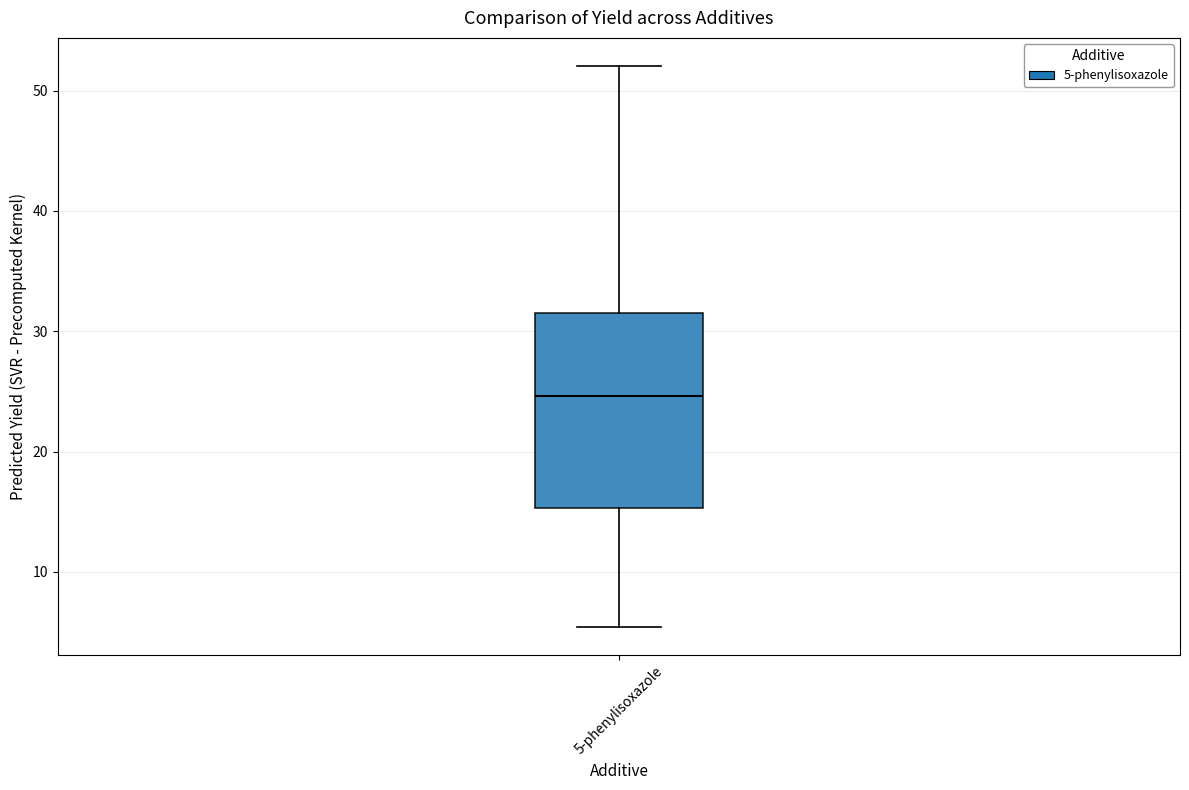

Transcribe this box plot: give where the median line is, the range the box spans, and where the two whiskers end, as read against the y-axis. The values are not printed on the chart, so give them approximately, as read against the axis.

median 25, box 15 to 32, whiskers 5 to 52